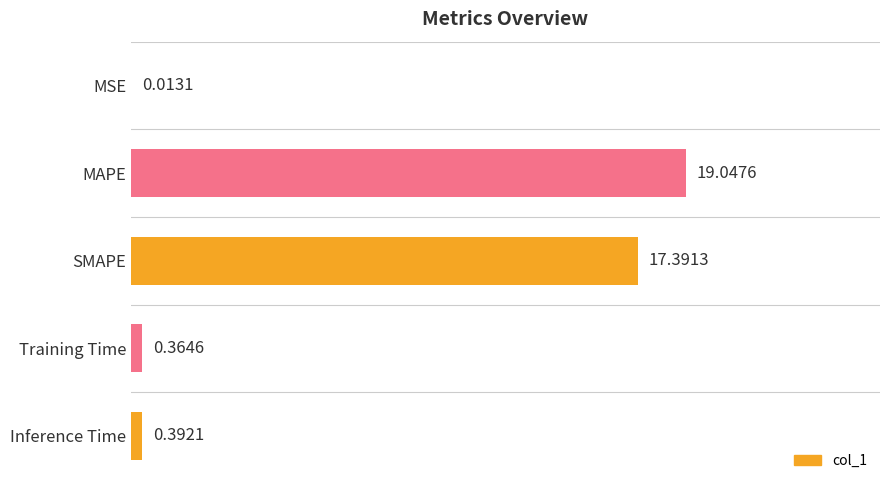

What is the sum of all values?

37.2